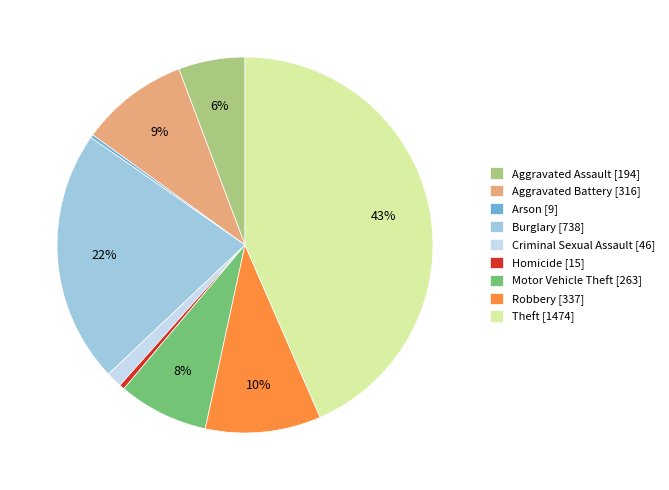

What is the largest slice in the pie chart?

Theft